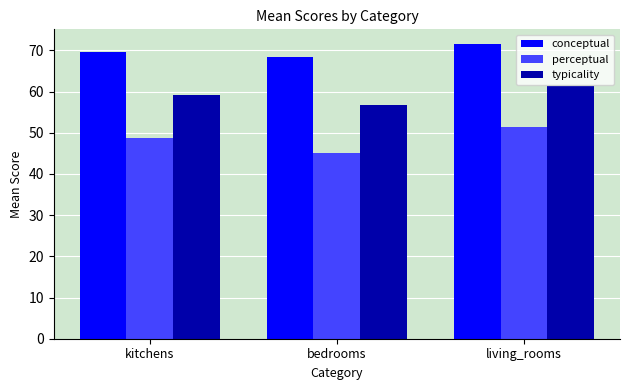

What is the sum of all conceptual values?

209.7